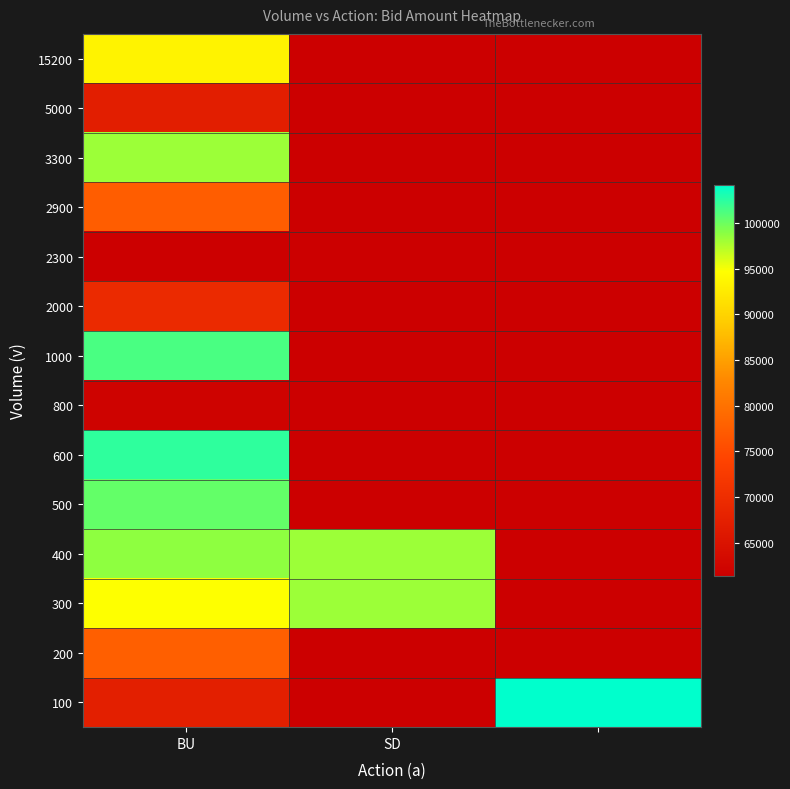

How many data points does each series have?

3